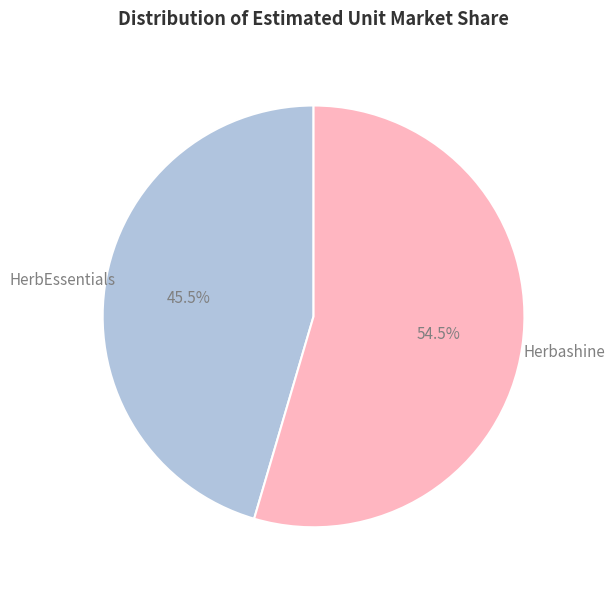

Is it true that Herbashine is 46% of the pie?

False